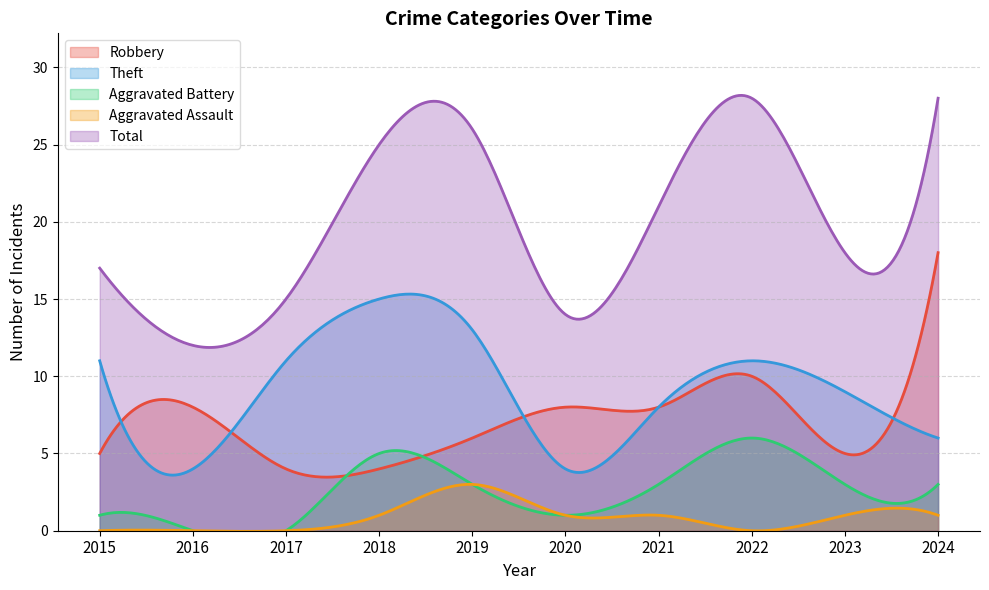

What is the maximum value shown in the chart?

28